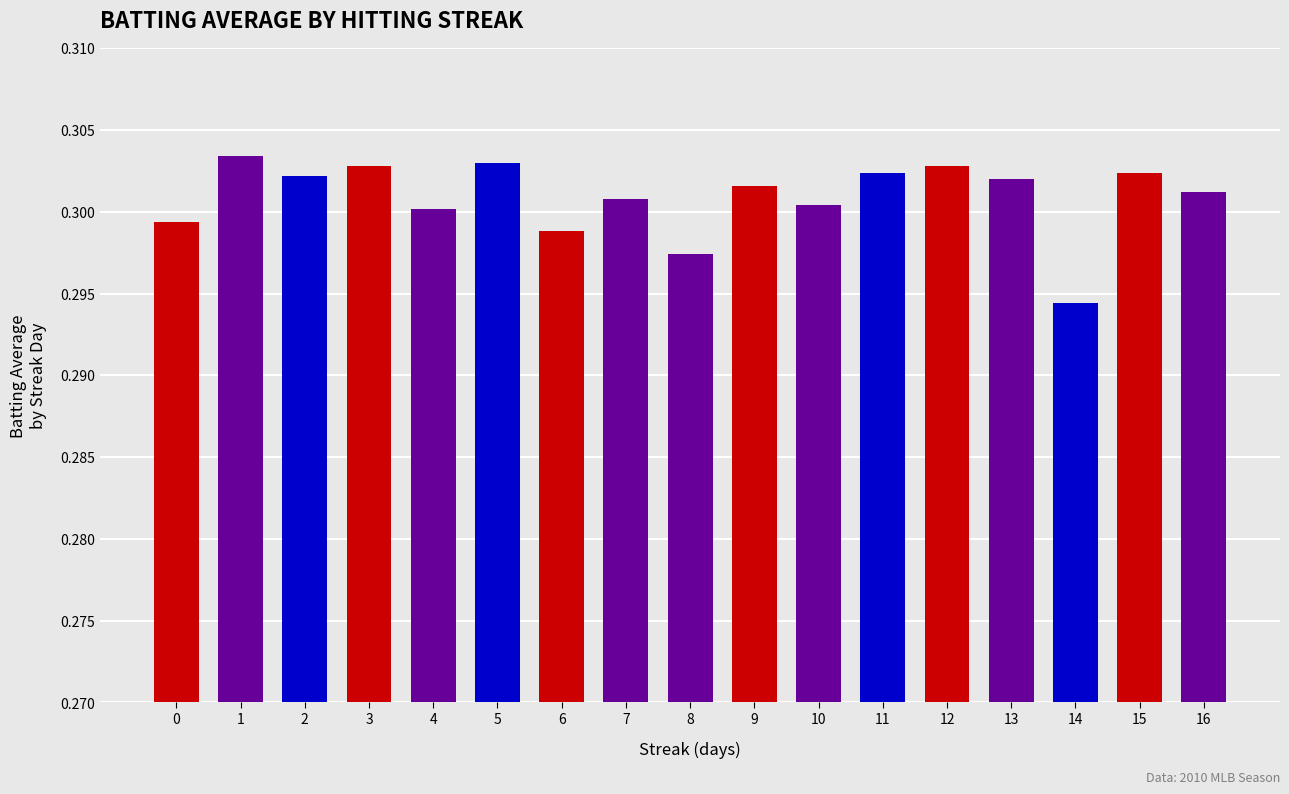

Is it true that the value at 14 is 0.2?

False